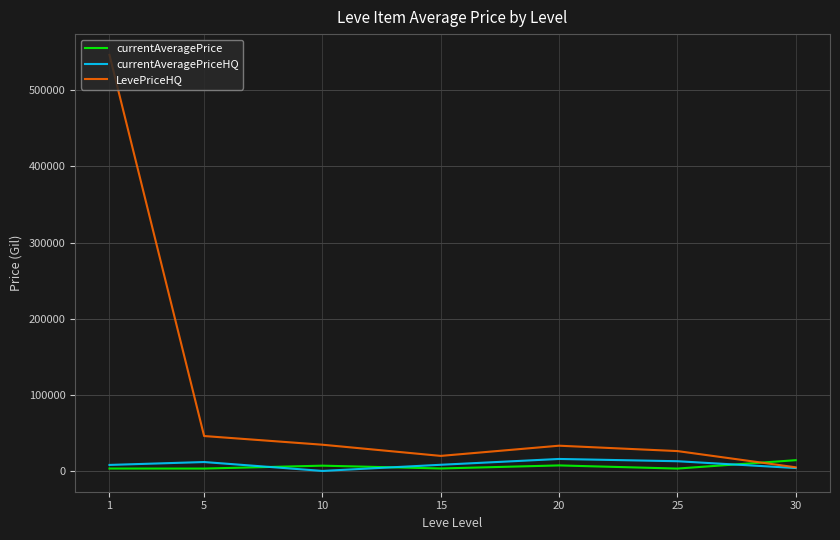

Which series changed the most between 1 and 15?

LevePriceHQ